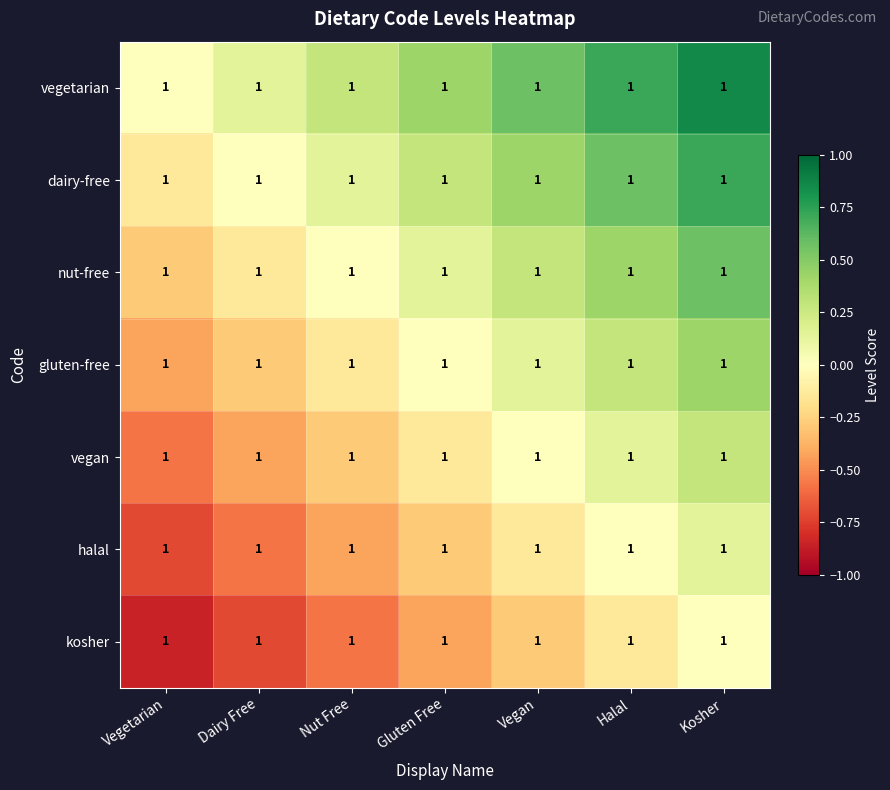

Reading left to right, what are all the values shown in this chart?

vegetarian: Vegetarian=1.0	Dairy Free=1.0	Nut Free=1.0	Gluten Free=1.0	Vegan=1.0	Halal=1.0	Kosher=1.0
dairy-free: Vegetarian=1.0	Dairy Free=1.0	Nut Free=1.0	Gluten Free=1.0	Vegan=1.0	Halal=1.0	Kosher=1.0
nut-free: Vegetarian=1.0	Dairy Free=1.0	Nut Free=1.0	Gluten Free=1.0	Vegan=1.0	Halal=1.0	Kosher=1.0
gluten-free: Vegetarian=1.0	Dairy Free=1.0	Nut Free=1.0	Gluten Free=1.0	Vegan=1.0	Halal=1.0	Kosher=1.0
vegan: Vegetarian=1.0	Dairy Free=1.0	Nut Free=1.0	Gluten Free=1.0	Vegan=1.0	Halal=1.0	Kosher=1.0
halal: Vegetarian=1.0	Dairy Free=1.0	Nut Free=1.0	Gluten Free=1.0	Vegan=1.0	Halal=1.0	Kosher=1.0
kosher: Vegetarian=1.0	Dairy Free=1.0	Nut Free=1.0	Gluten Free=1.0	Vegan=1.0	Halal=1.0	Kosher=1.0